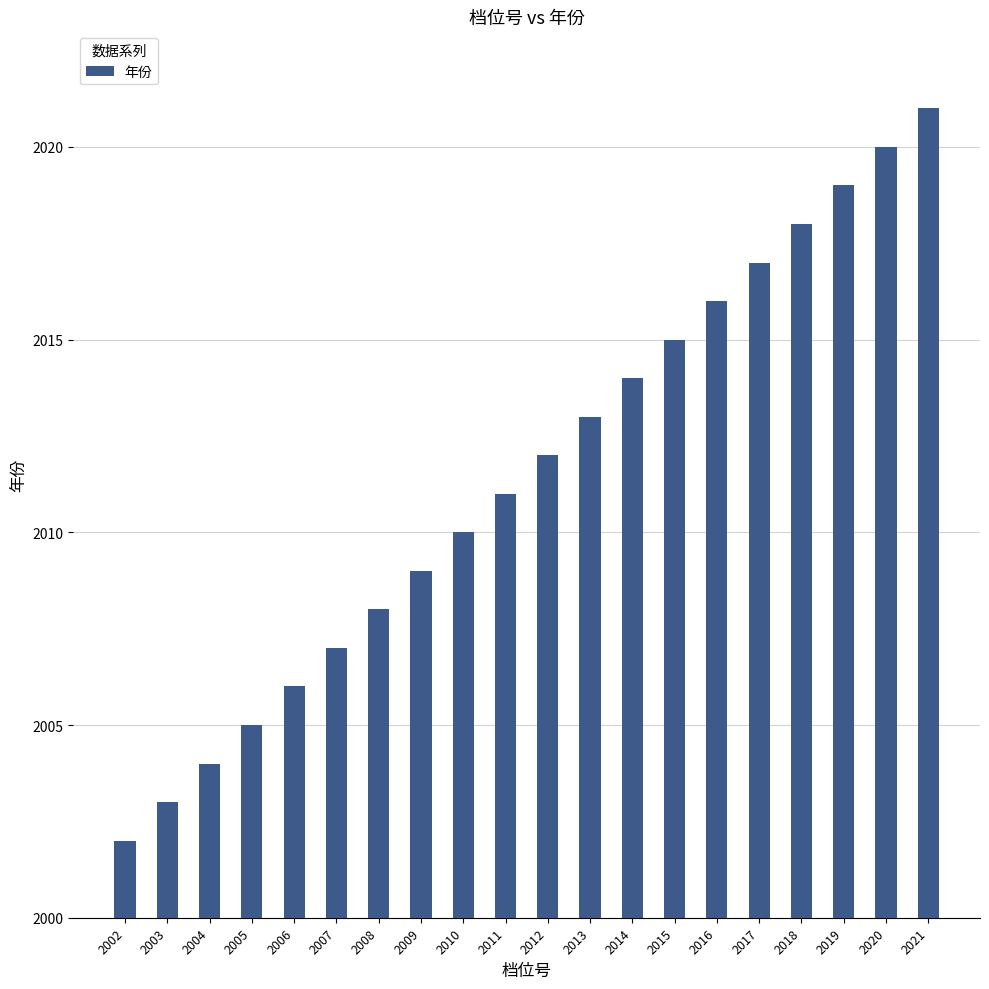

The value at 2002 is 438. True or false?

False